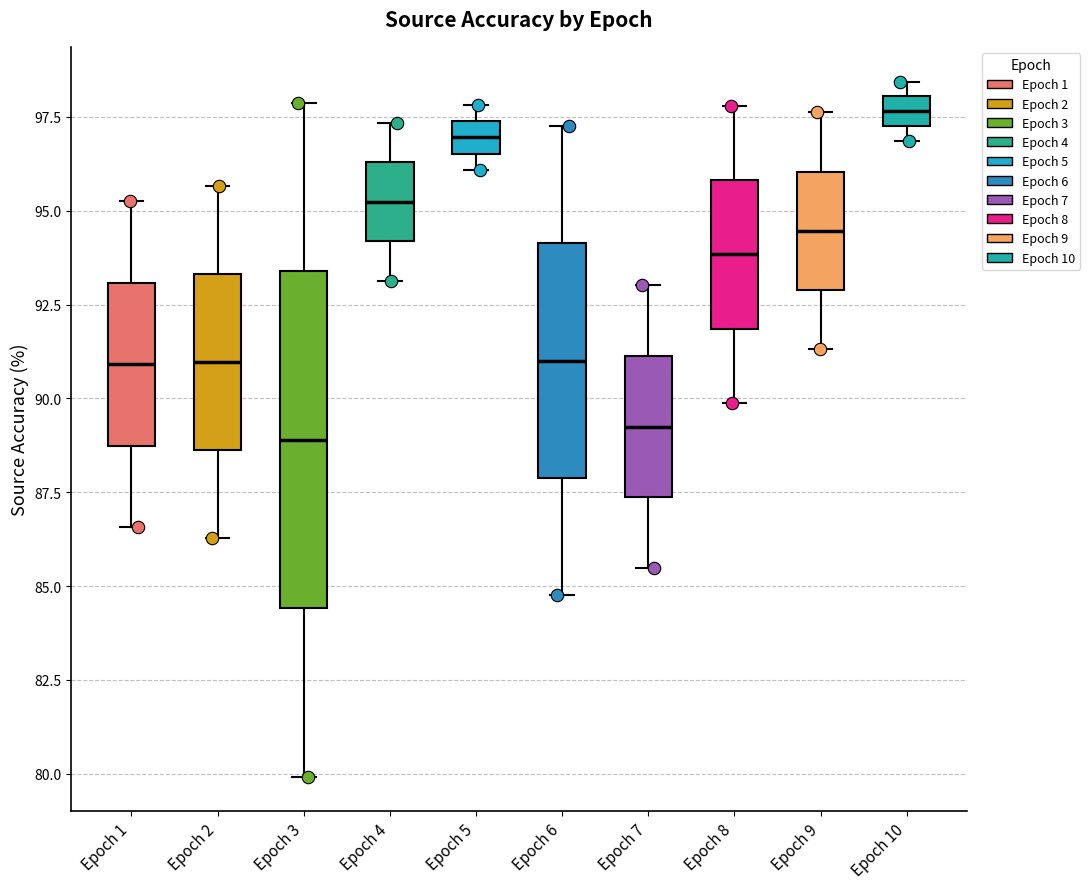

Which box is the tallest, from its lower edge to its upper edge?

Epoch 3